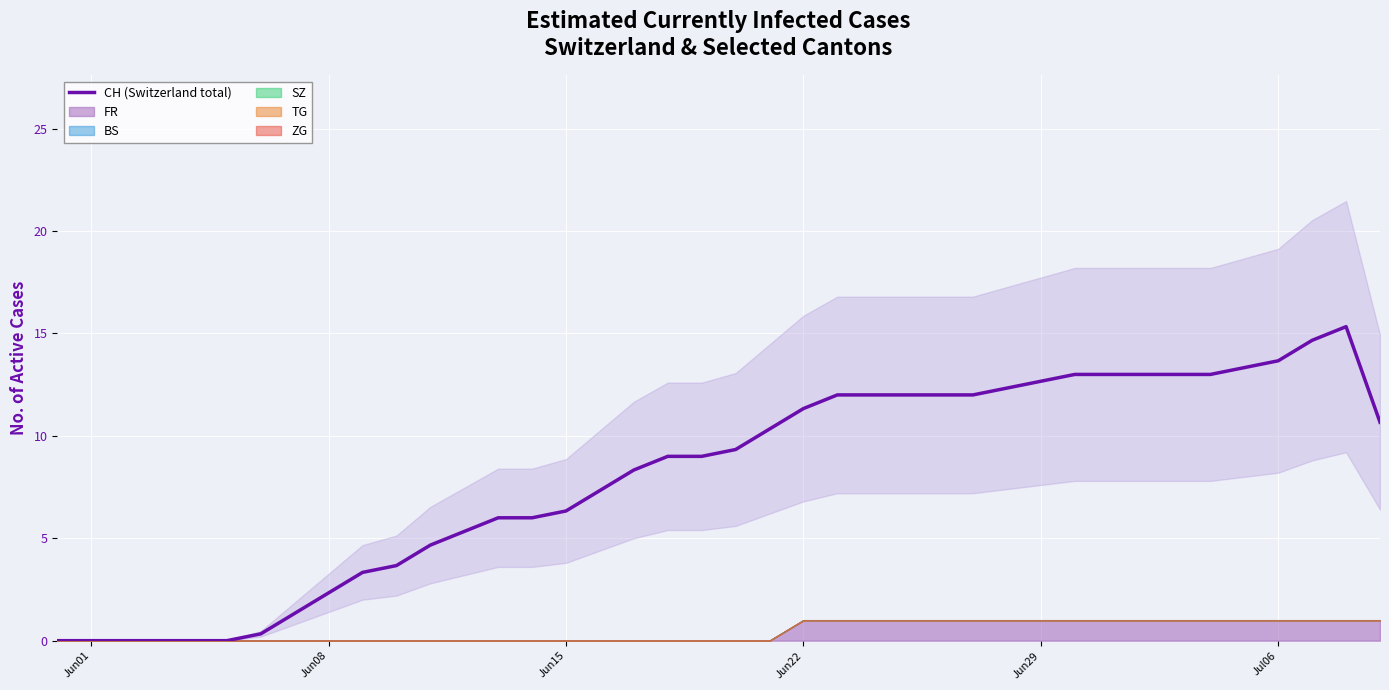

The value of CH (Switzerland total) at Jun22 is 2.9. True or false?

False